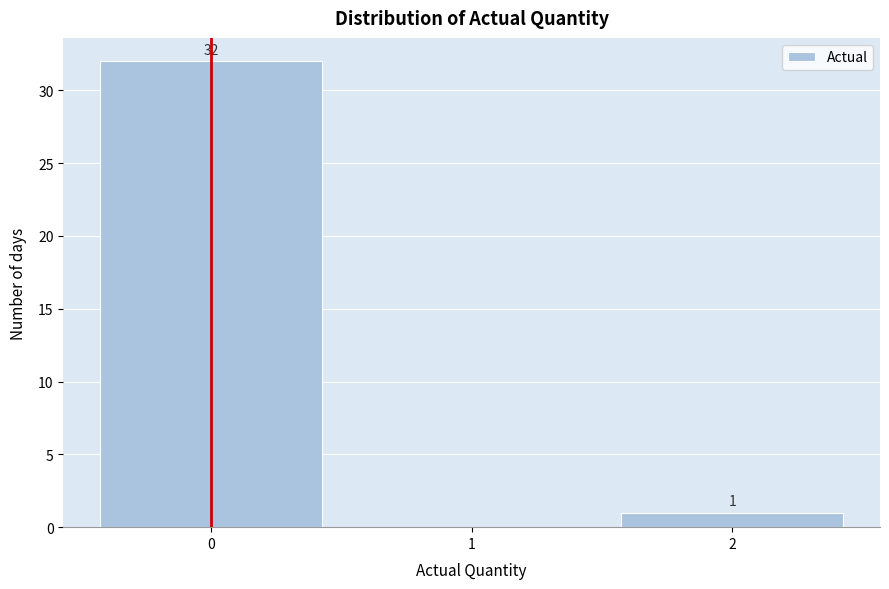

Which range on the x-axis has the tallest bar?

-0.5 to 0.5